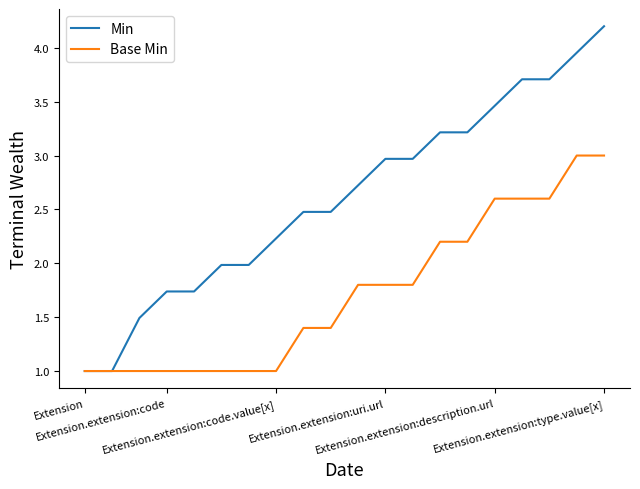

How many values in the Min series exceed 2?

13